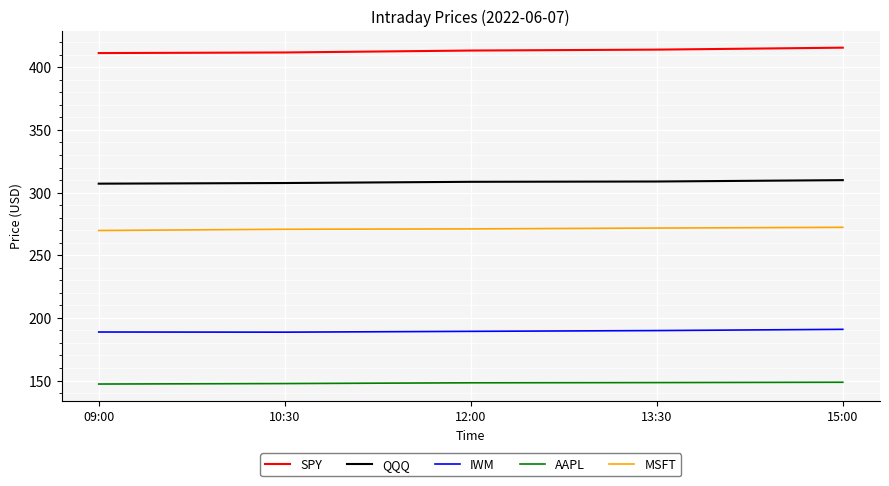

What are all the series names shown in the legend?

SPY, QQQ, IWM, AAPL, MSFT